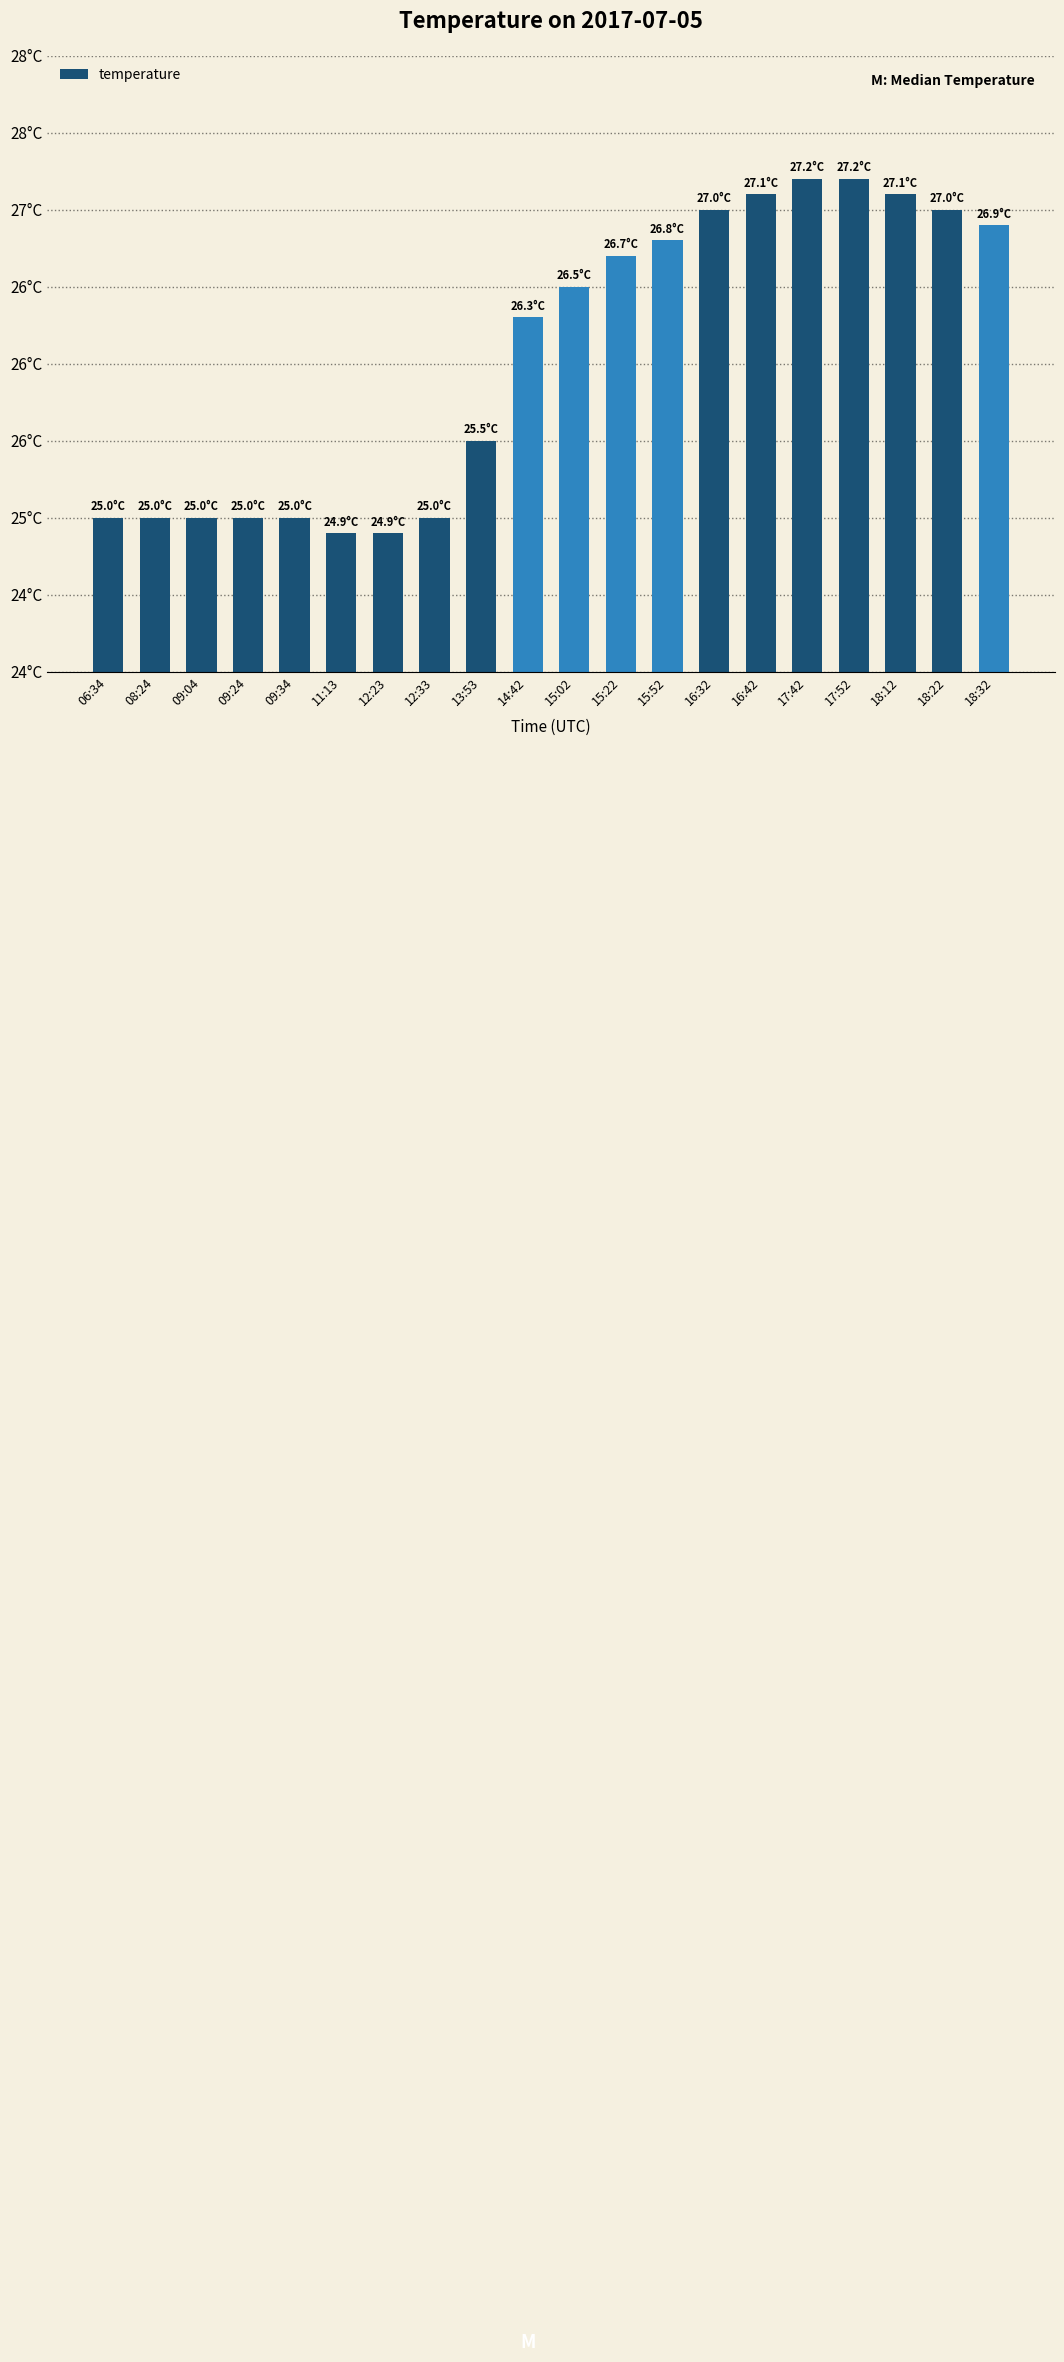

Rank the categories by value from highest to lowest.

17:42, 17:52, 16:42, 18:12, 16:32, 18:22, 18:32, 15:52, 15:22, 15:02, 14:42, 13:53, 06:34, 08:24, 09:04, 09:24, 09:34, 12:33, 11:13, 12:23